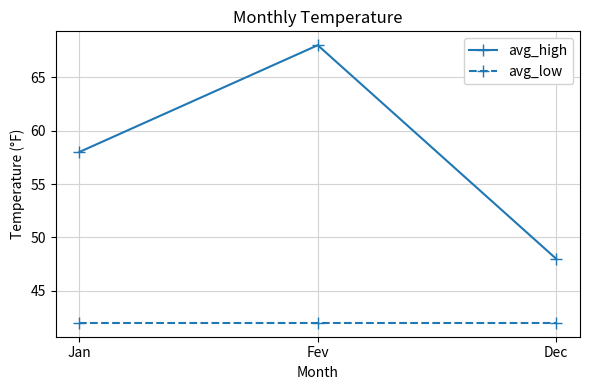

What is the label of the 2nd point from the right?

Fev